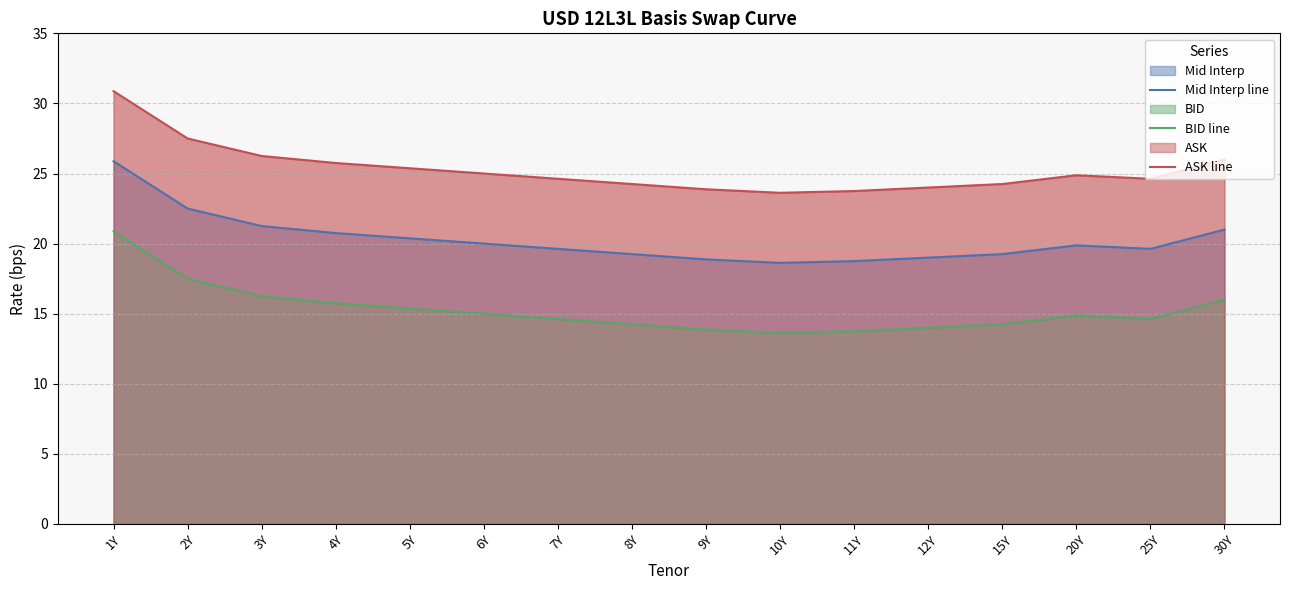

True or false: BID line has more than 1 points higher than both neighbors.

False